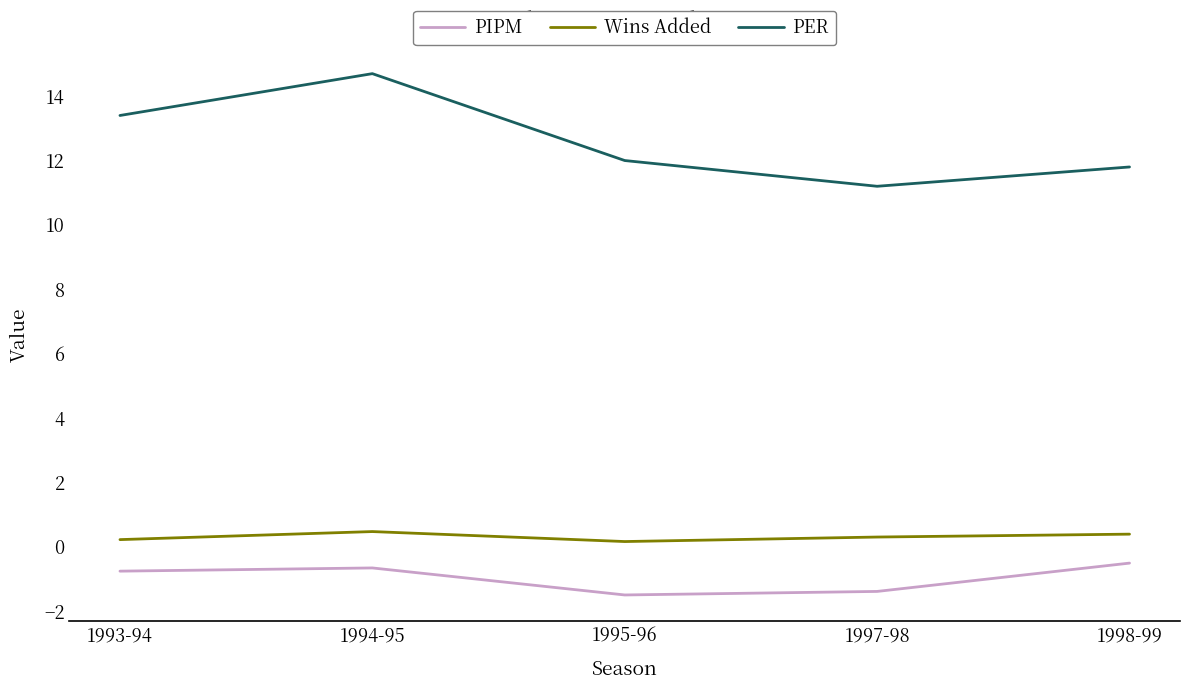

How many categories are shown in the chart?

5